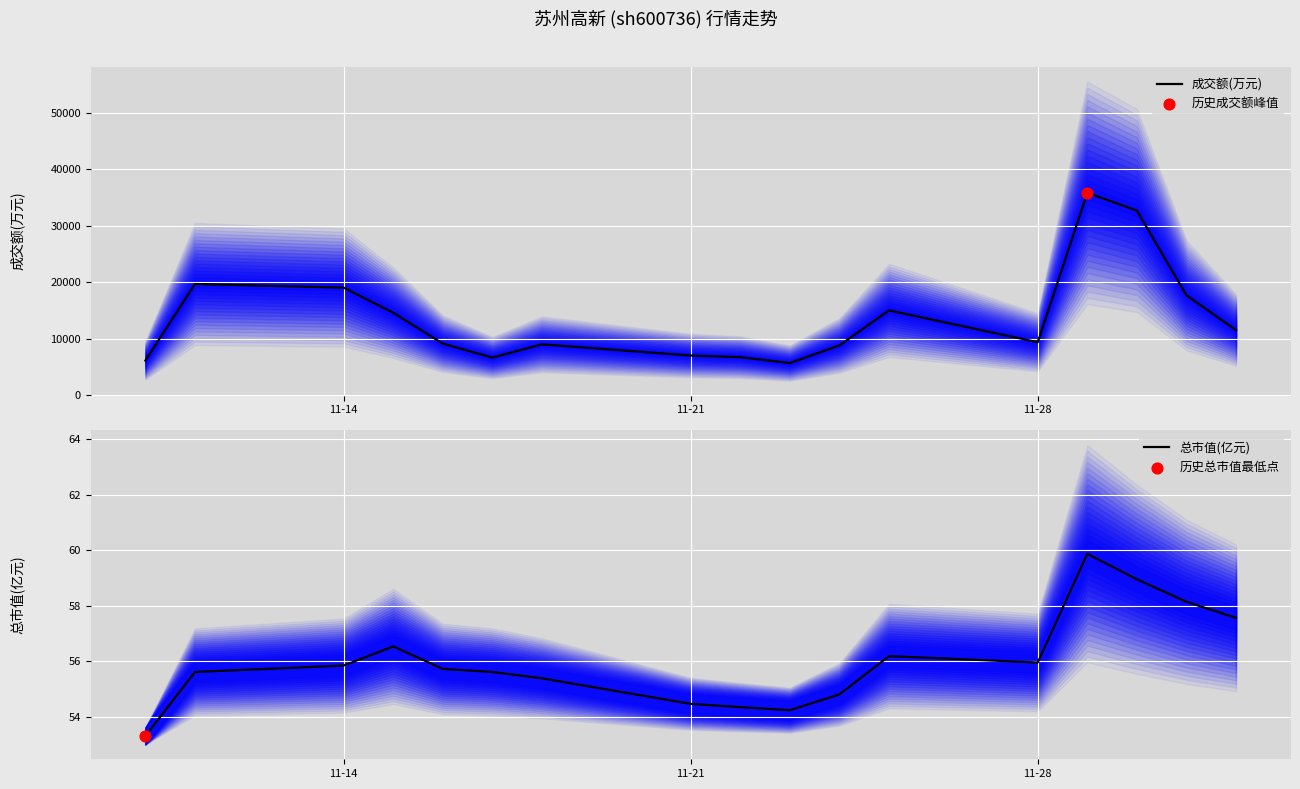

Which series has the largest Y range (max minus min)?

成交额(万元)